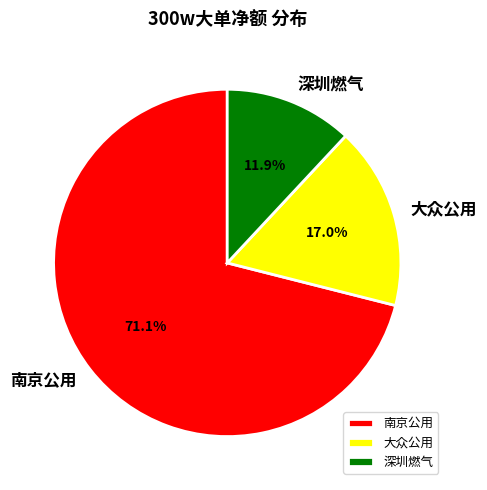

Does 南京公用 account for over 50% of the chart?

Yes